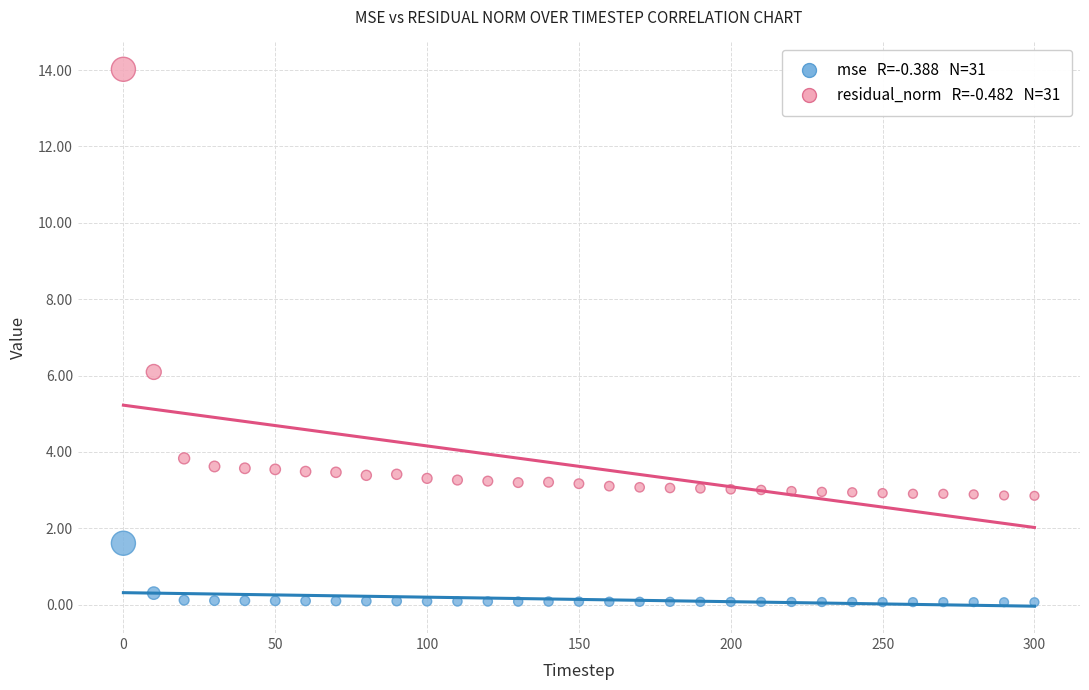

Across all data points, what is the range of X values (max minus min)?

300.0